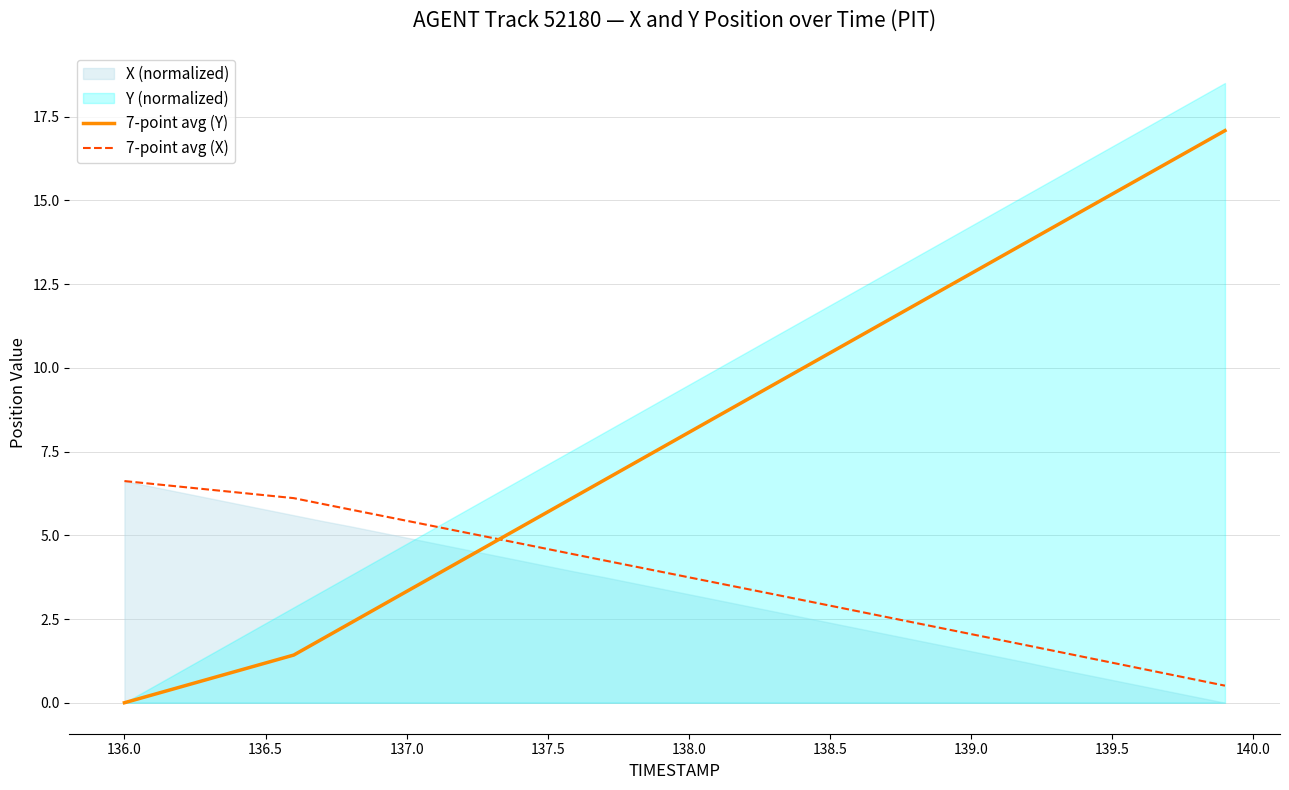

What is the value of the 7-point avg (X) point at the 39th from the left?

0.7